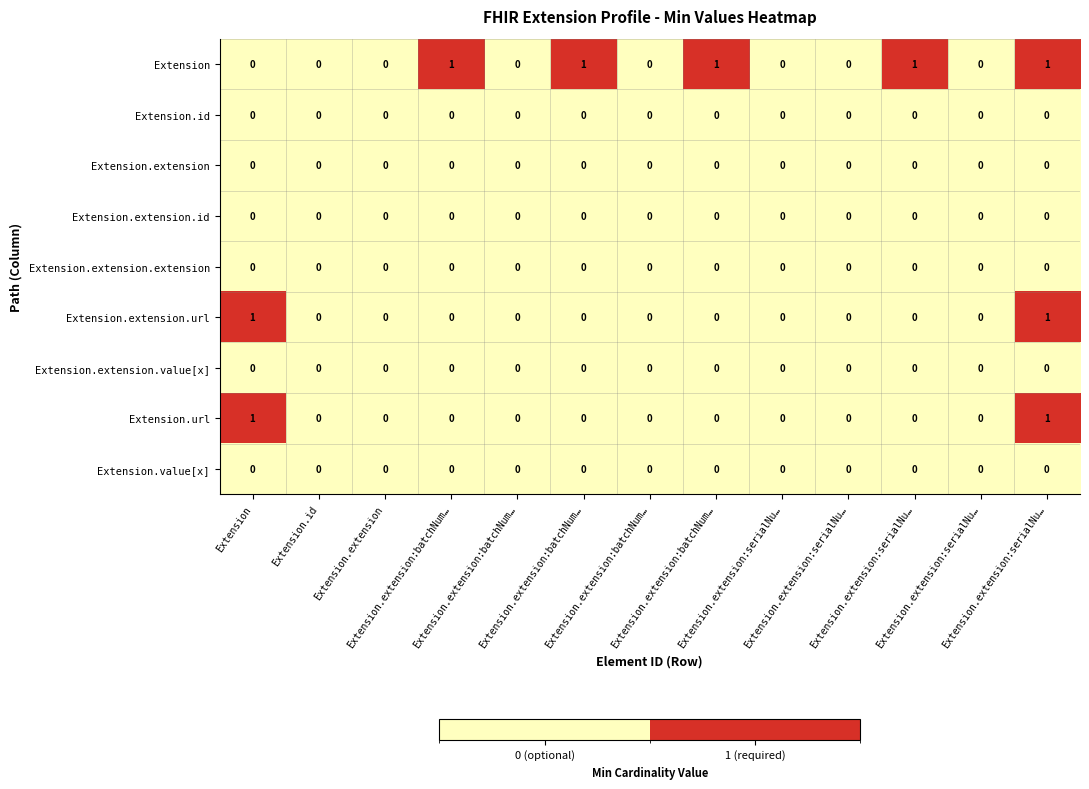

Which series has the largest total across all categories?

Extension